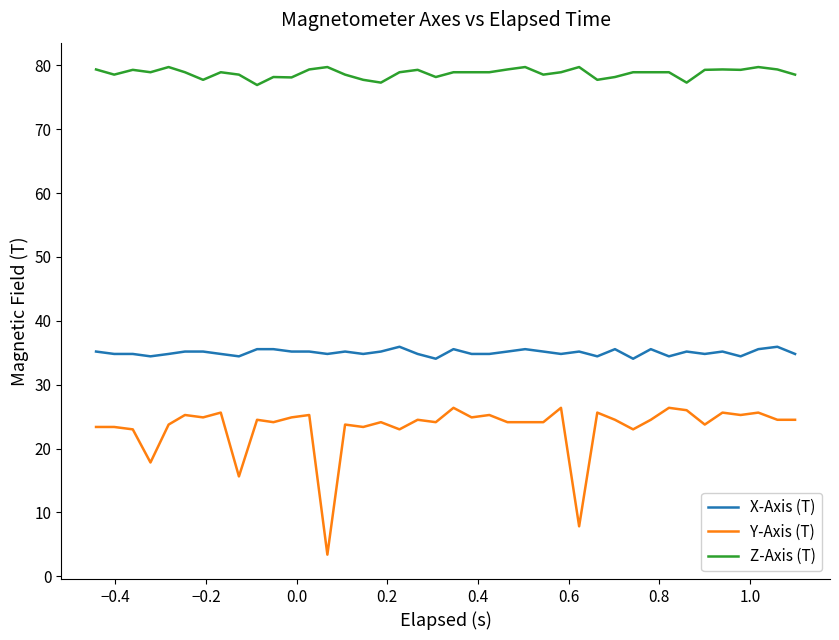

What are all the series names shown in the legend?

X-Axis (T), Y-Axis (T), Z-Axis (T)